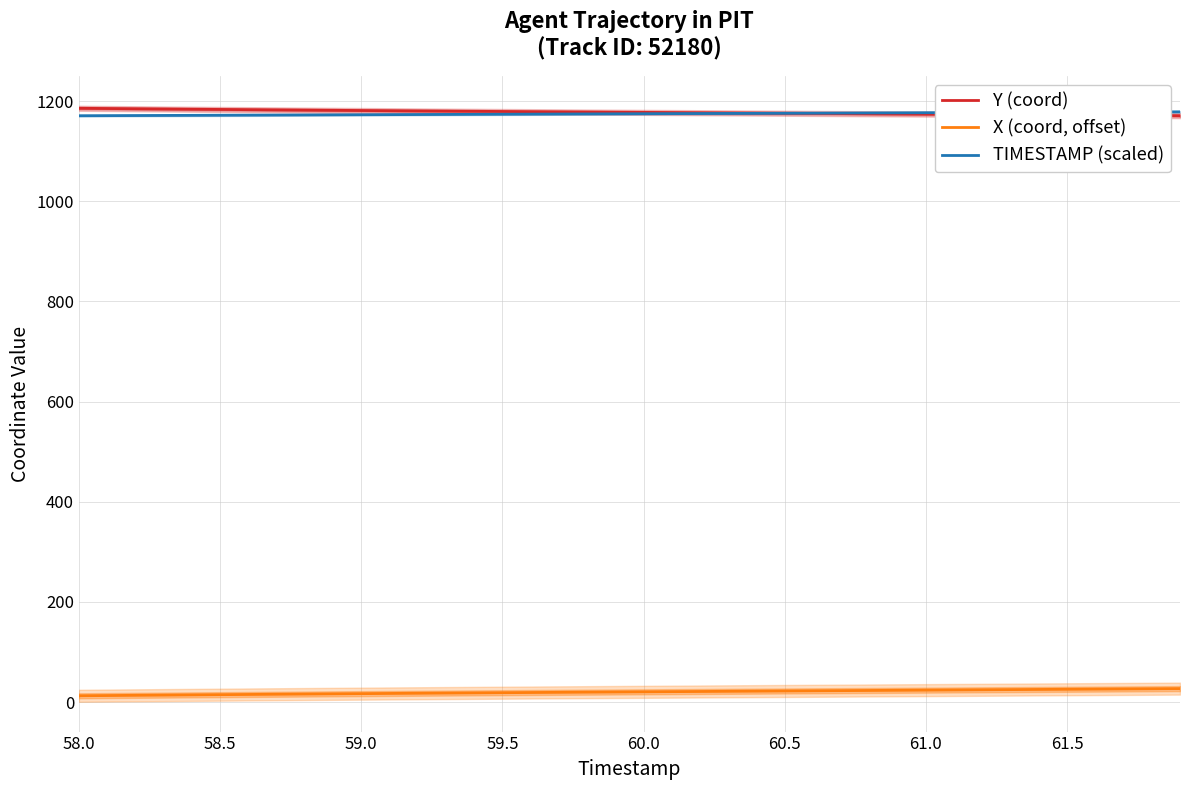

True or false: Y (coord) and X (coord, offset) intersect in this chart.

False